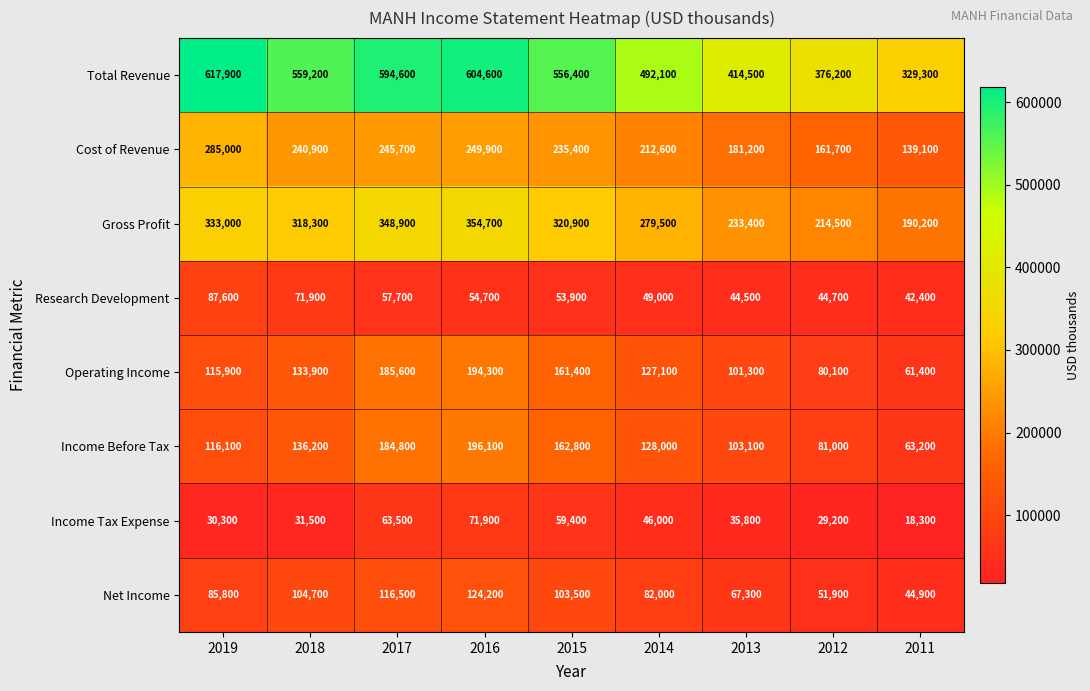

What is the sum of the Net Income values at 2016 and 2011?

169100